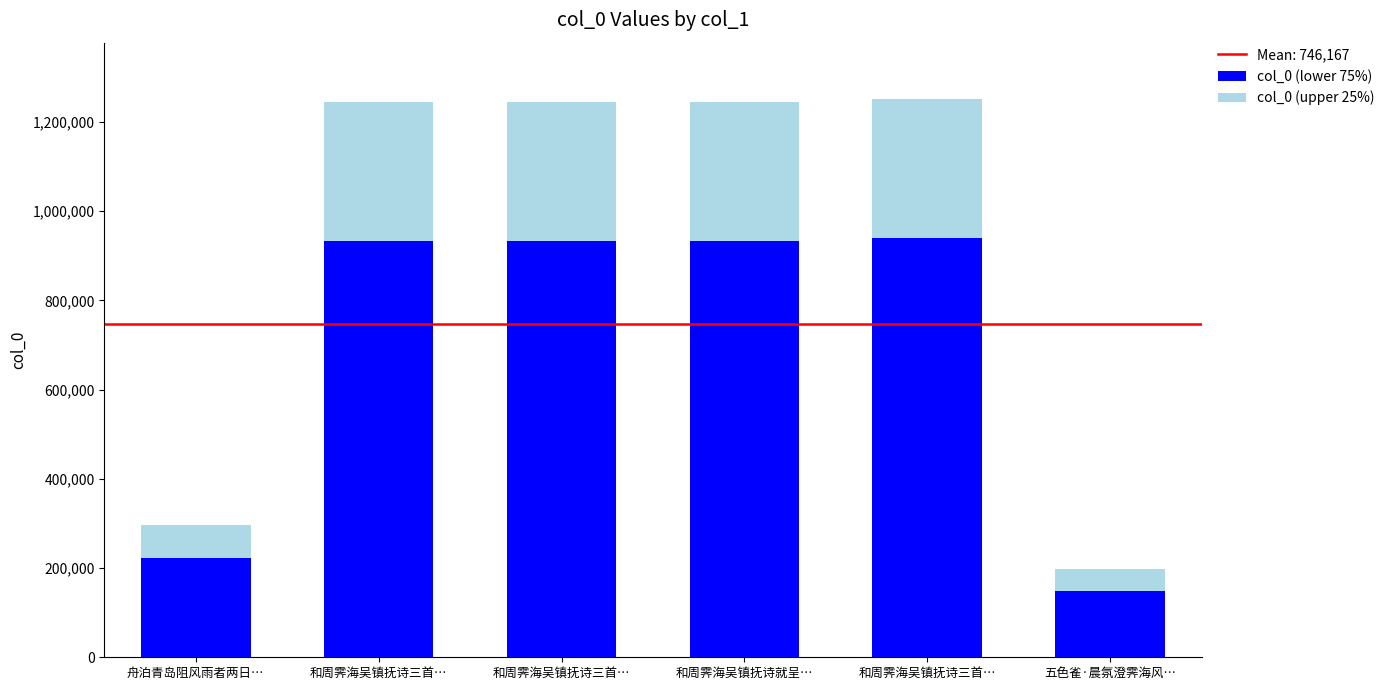

What value does the col_0 (lower 75%) series have at 和周霁海吴镇抚诗就呈…?

933193.5